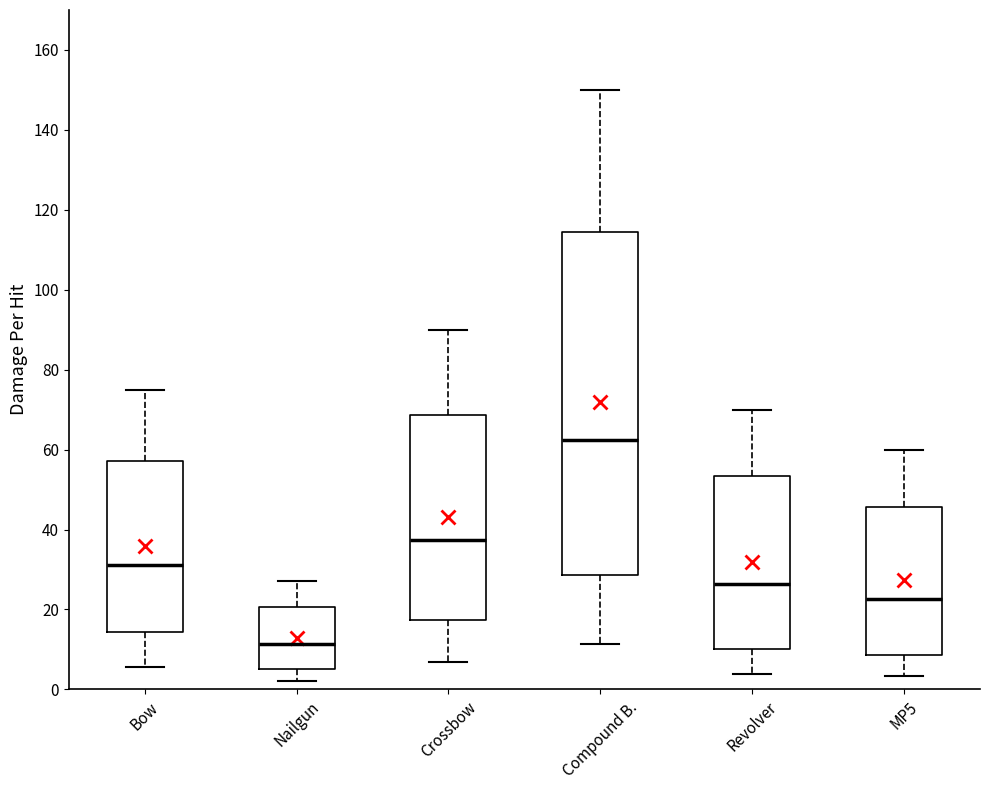

Where does the median line of the box for Bow sit on the y-axis? The values are not printed on the chart, so give them approximately, as read against the axis.

32